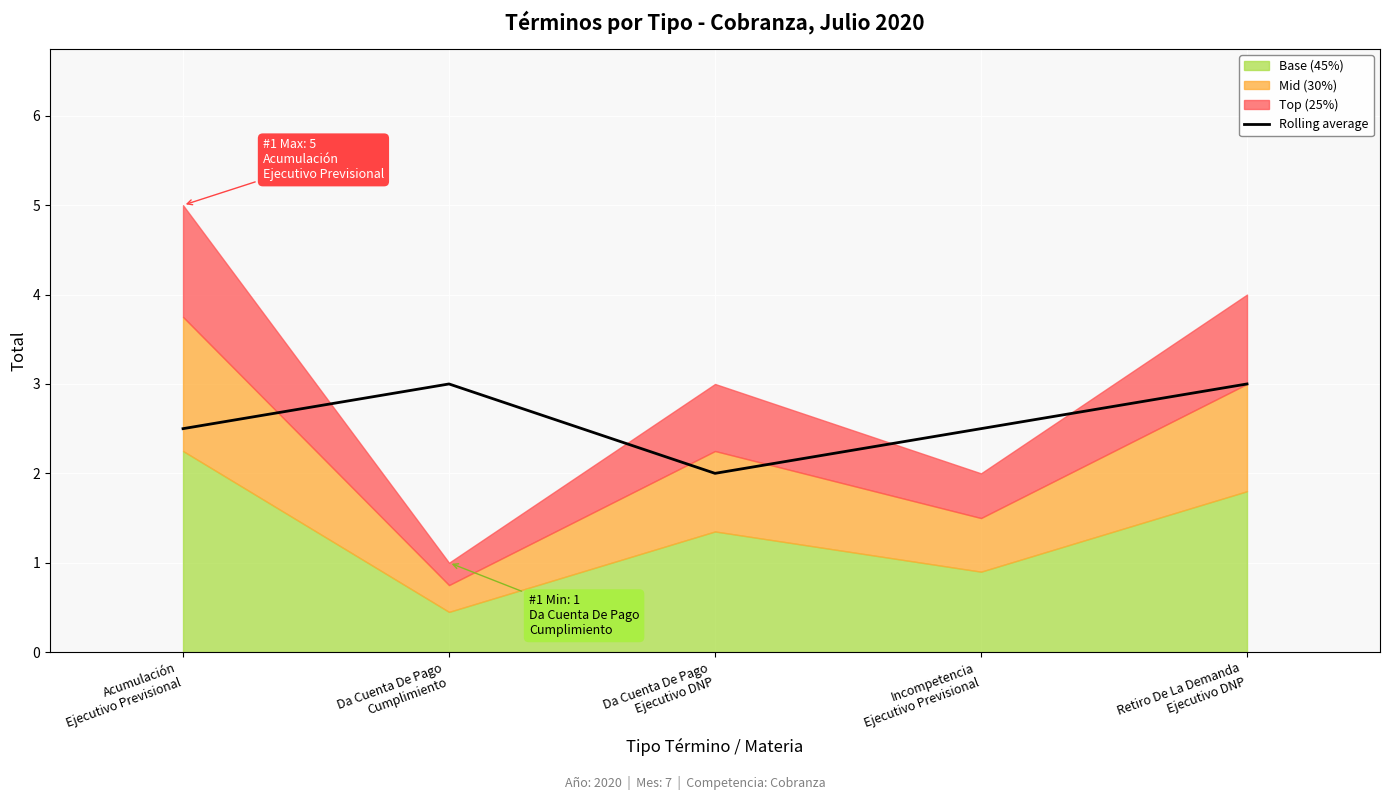

What is the lowest value of the Rolling average series?

2.0